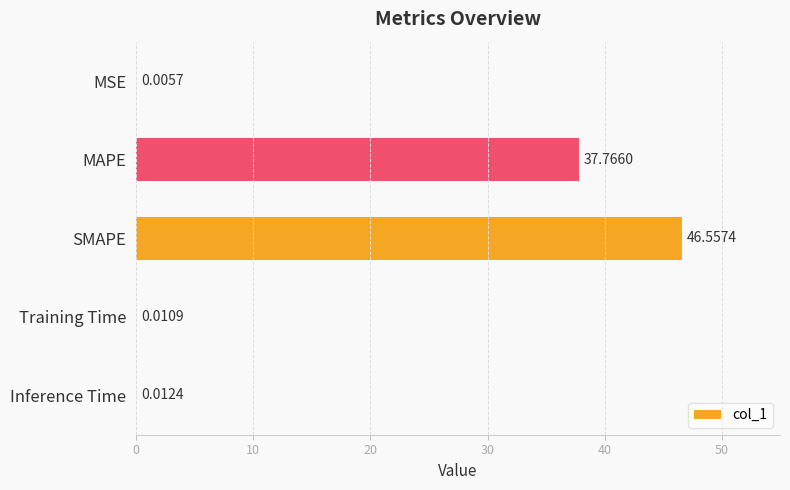

Which label corresponds to the largest value in the chart?

SMAPE